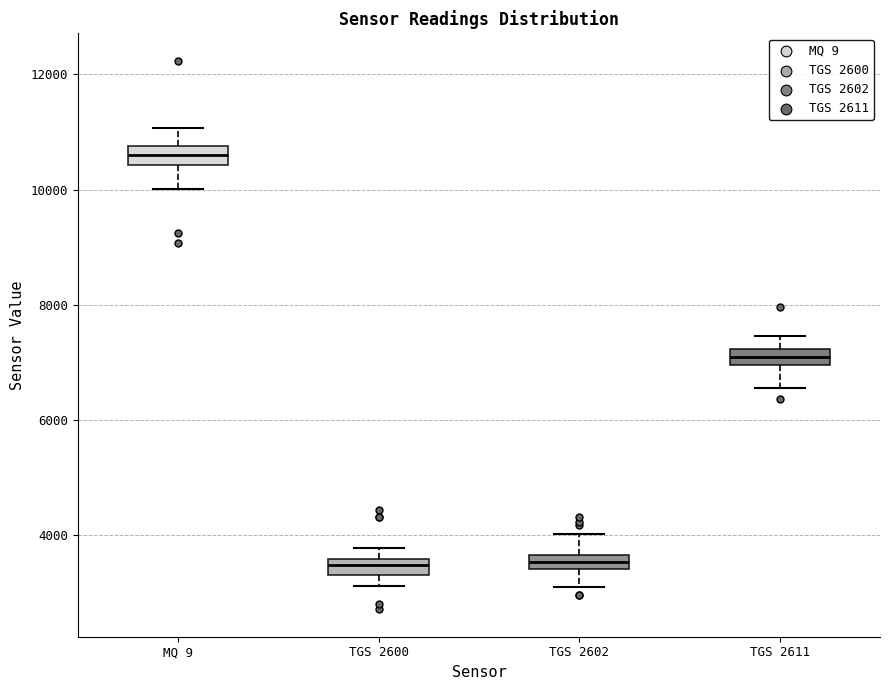

Which box has the highest median line?

MQ 9